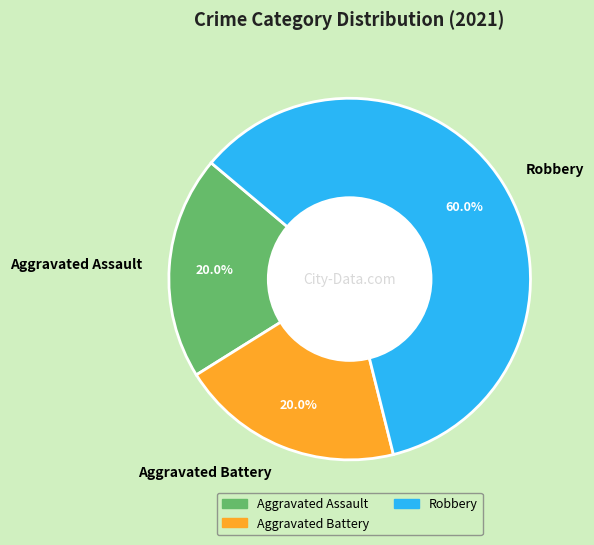

What percentage do Robbery and Aggravated Assault together represent?

80.0%